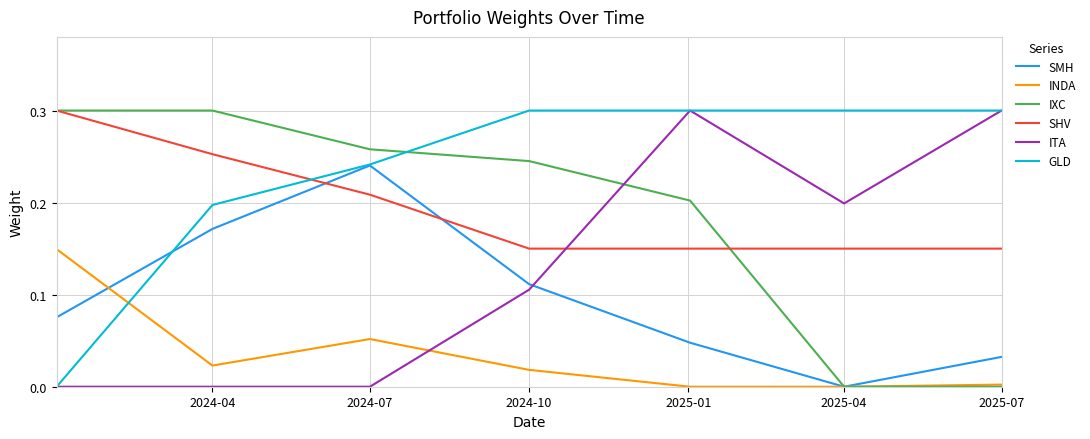

True or false: INDA has more than 2 interior local peaks.

False